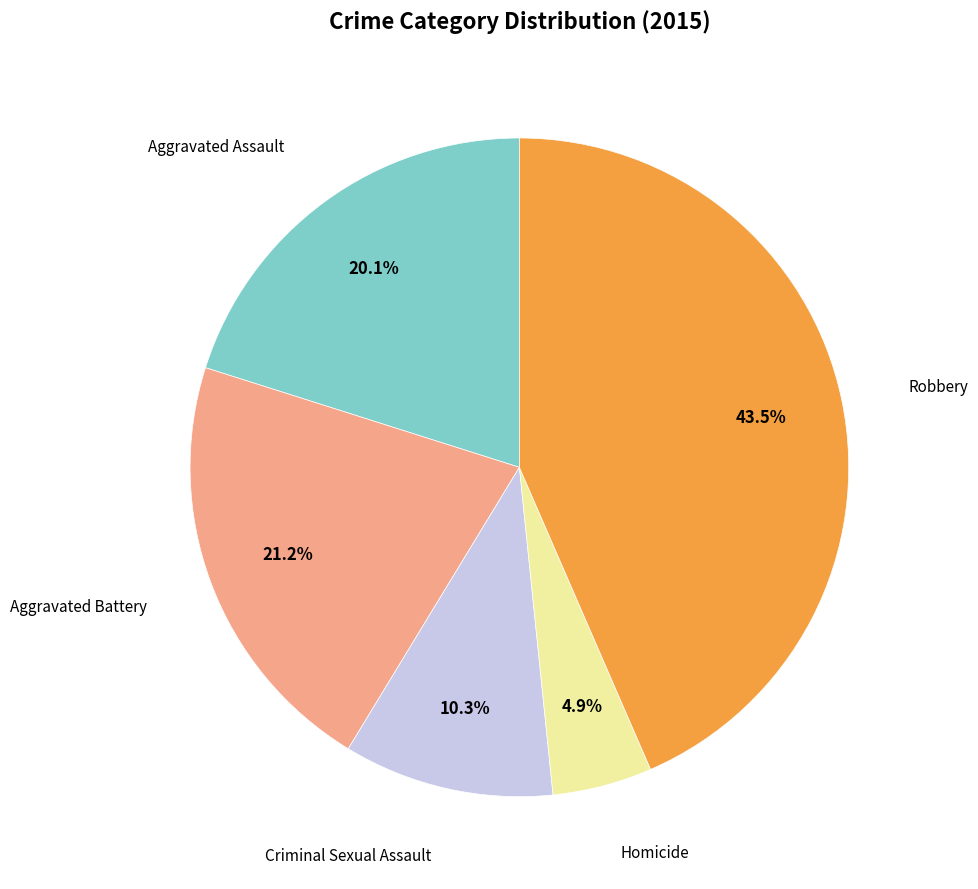

Does any single category account for the majority?

No